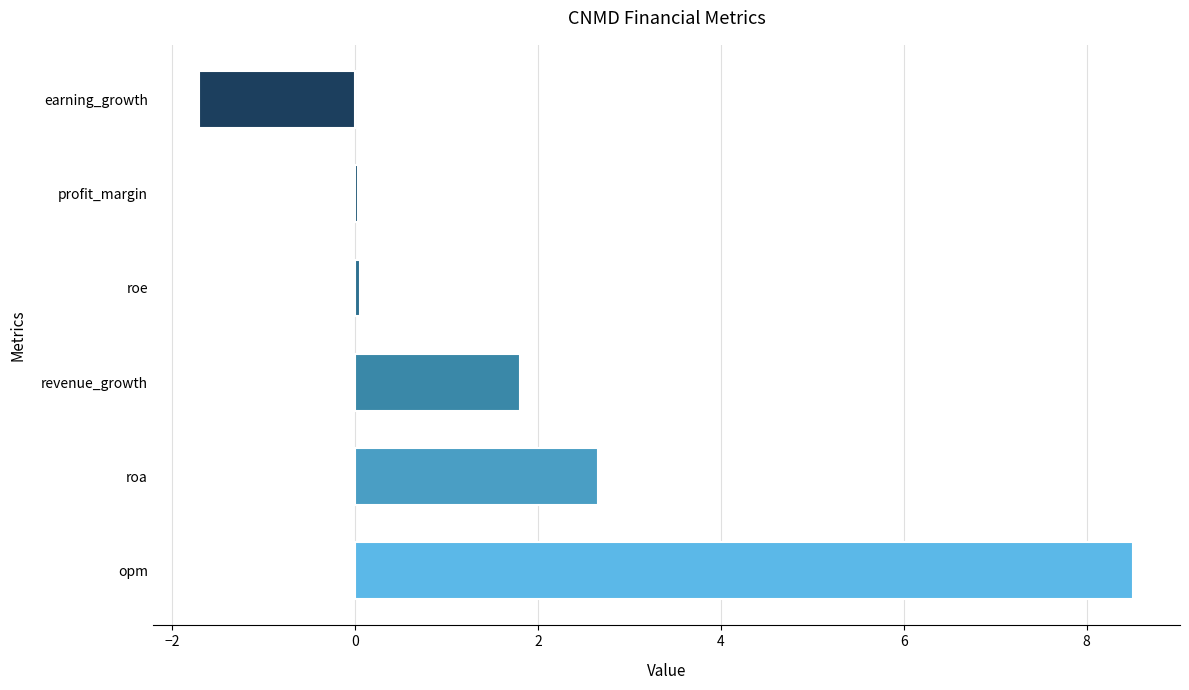

Between profit_margin and opm, which is larger?

opm